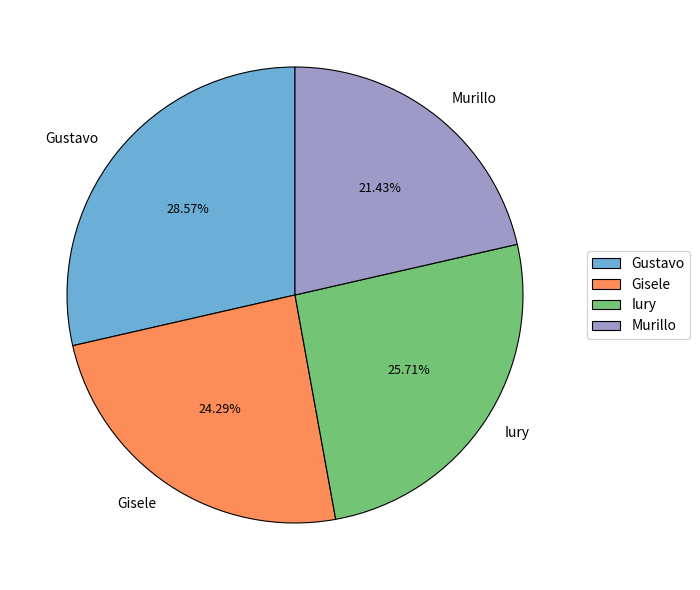

True or false: Murillo accounts for 6% of the total.

False